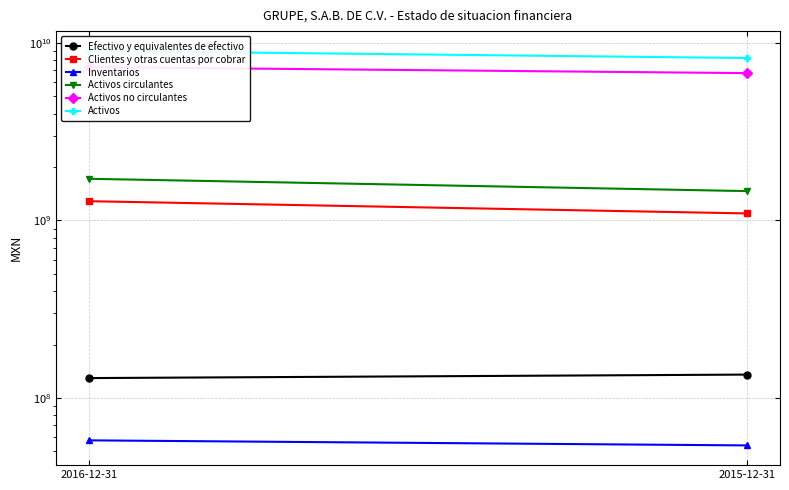

Which series has the largest total across all categories?

Activos